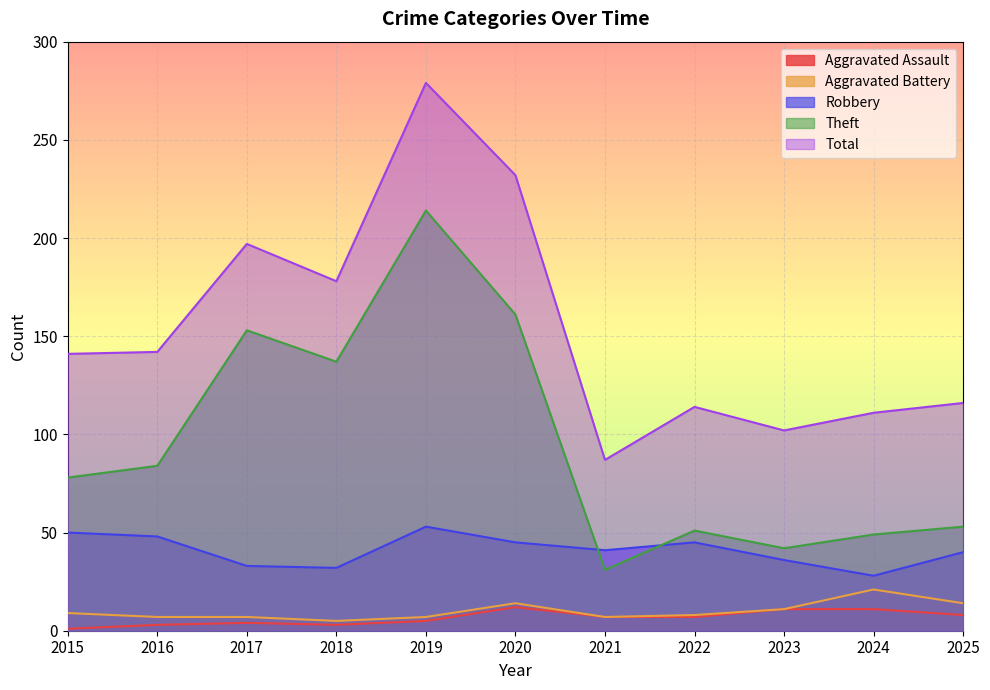

Does the chart display data point markers on the line(s)?

No